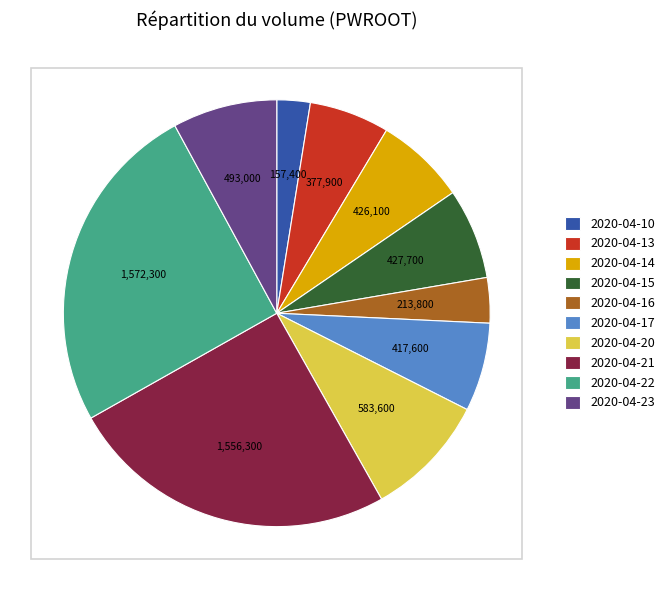

Is there any slice that represents more than half of the pie?

No